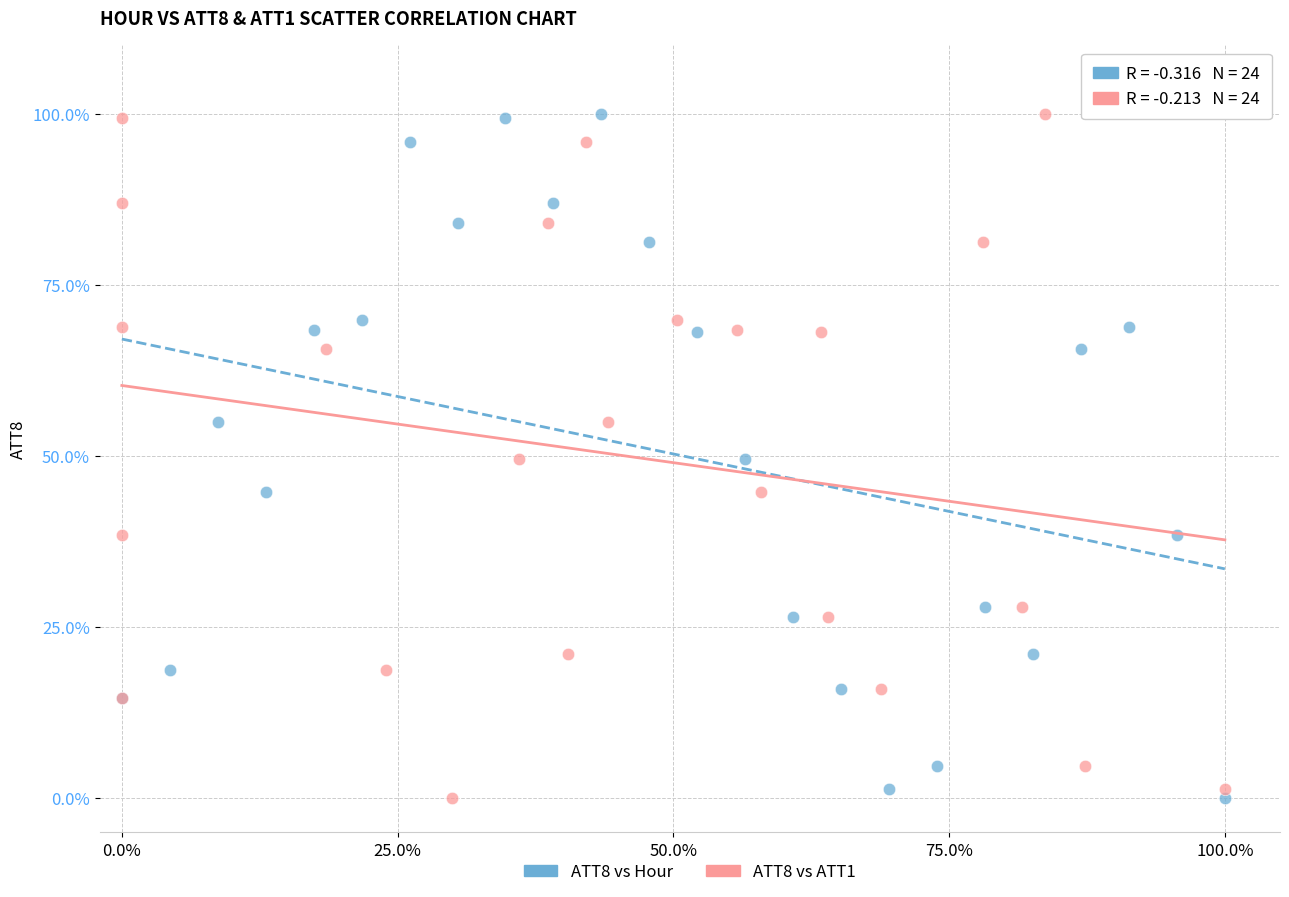

What are all the series names shown in the legend?

ATT8 vs Hour, ATT8 vs ATT1